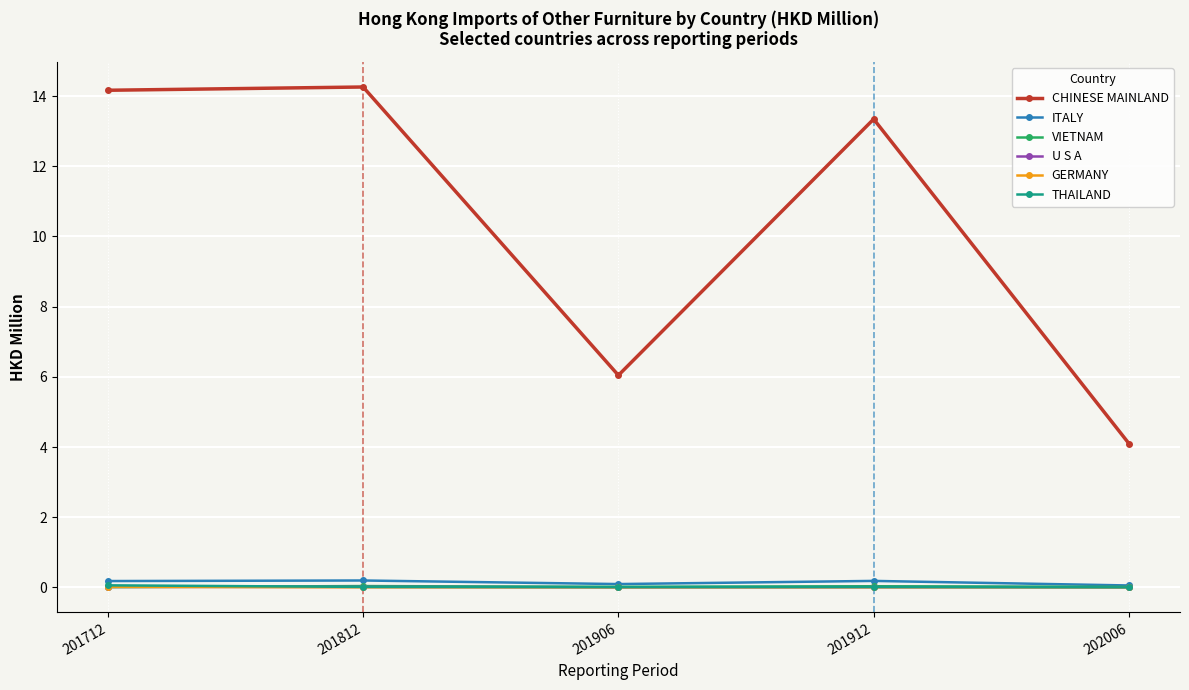

Between 201712 and 201912, which series saw the biggest shift?

CHINESE MAINLAND